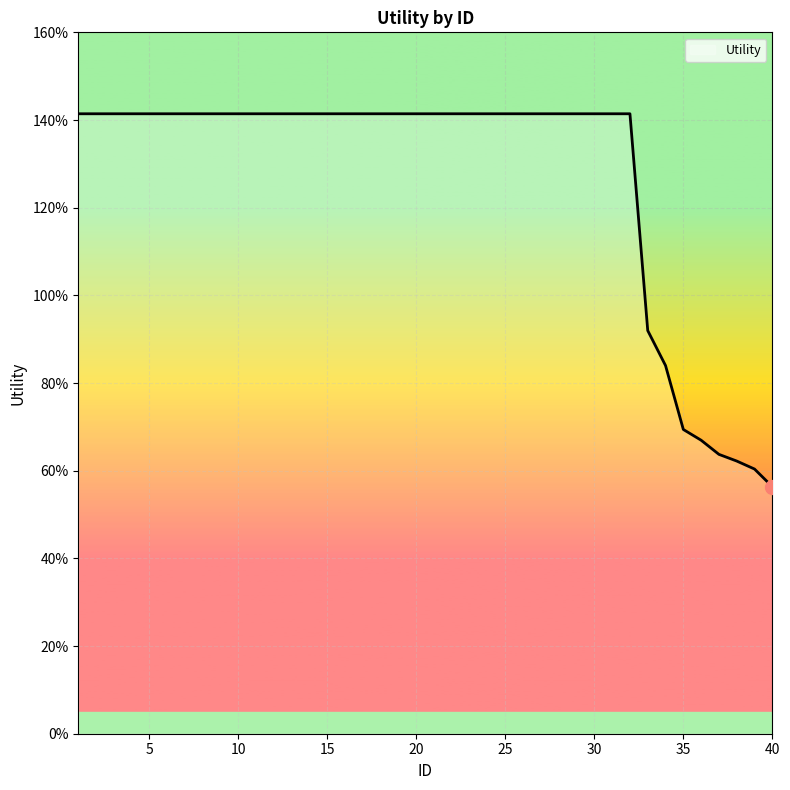

What is the sum of all values?

50.8